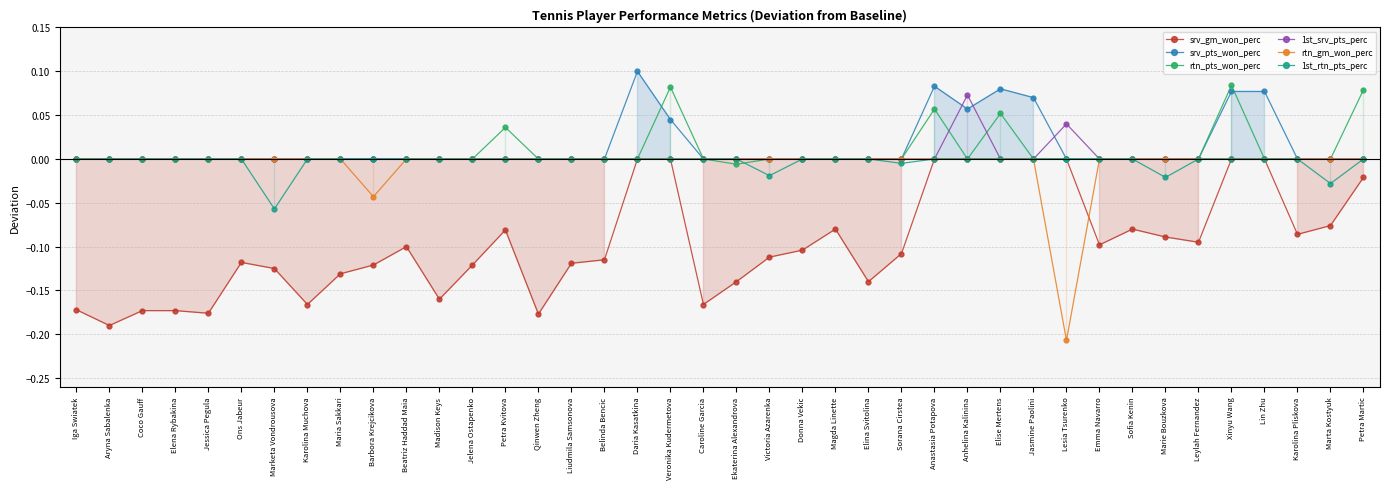

Between which two adjacent categories do 1st_rtn_pts_perc and rtn_pts_won_perc first intersect?

Ekaterina Alexandrova and Victoria Azarenka